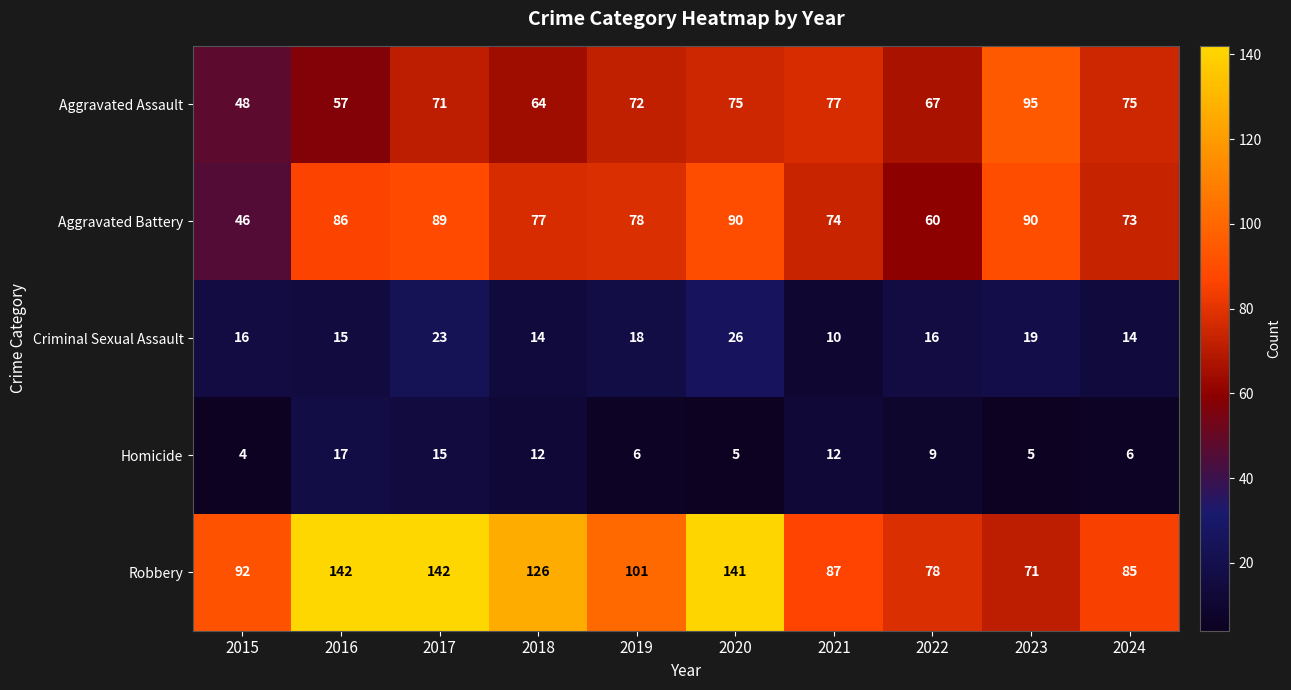

How many distinct data groups are displayed?

5